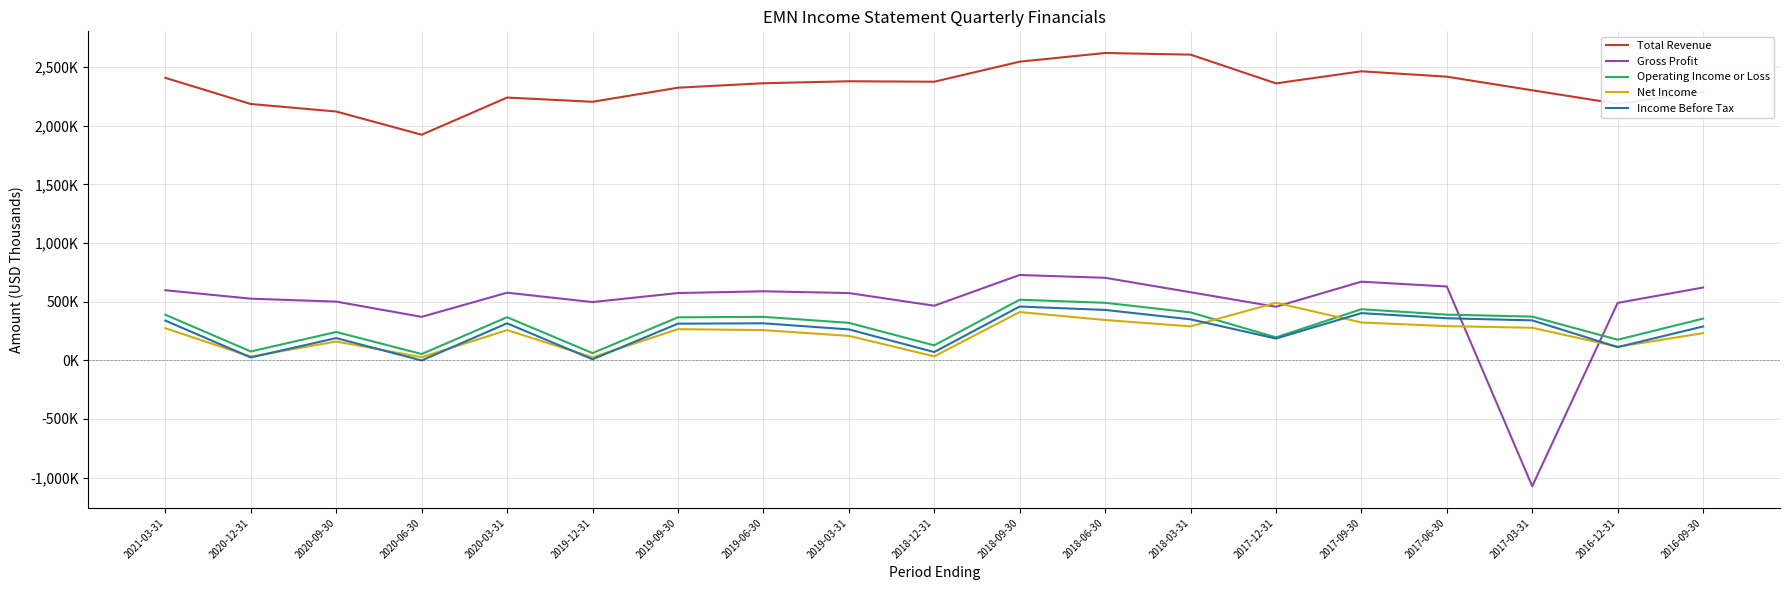

Does the chart have visible grid lines?

Yes